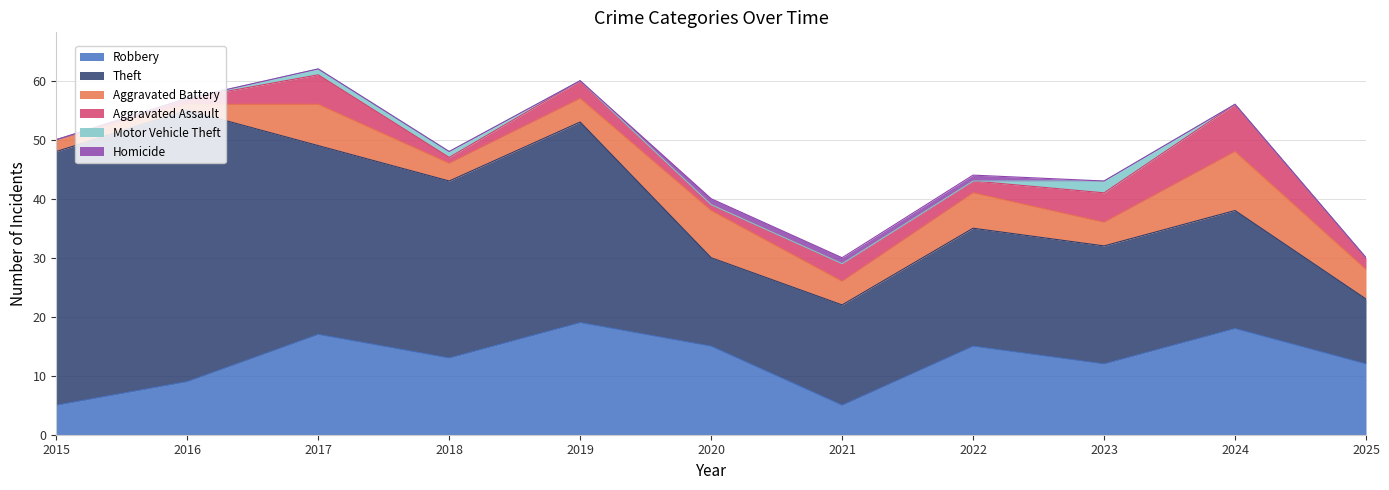

Which series changed the most between 2018 and 2024?

Theft